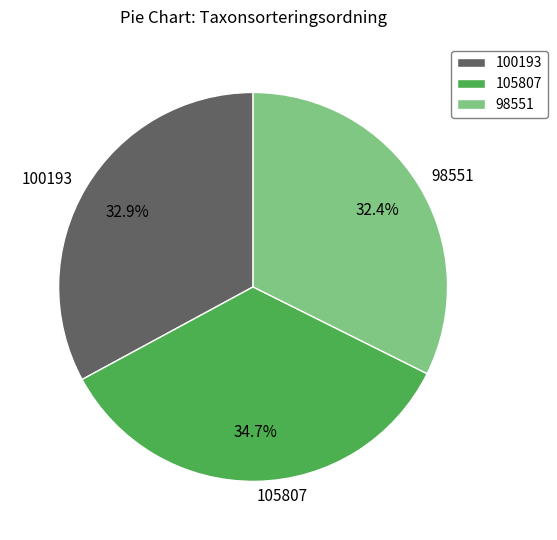

Count the number of slices in the pie.

3